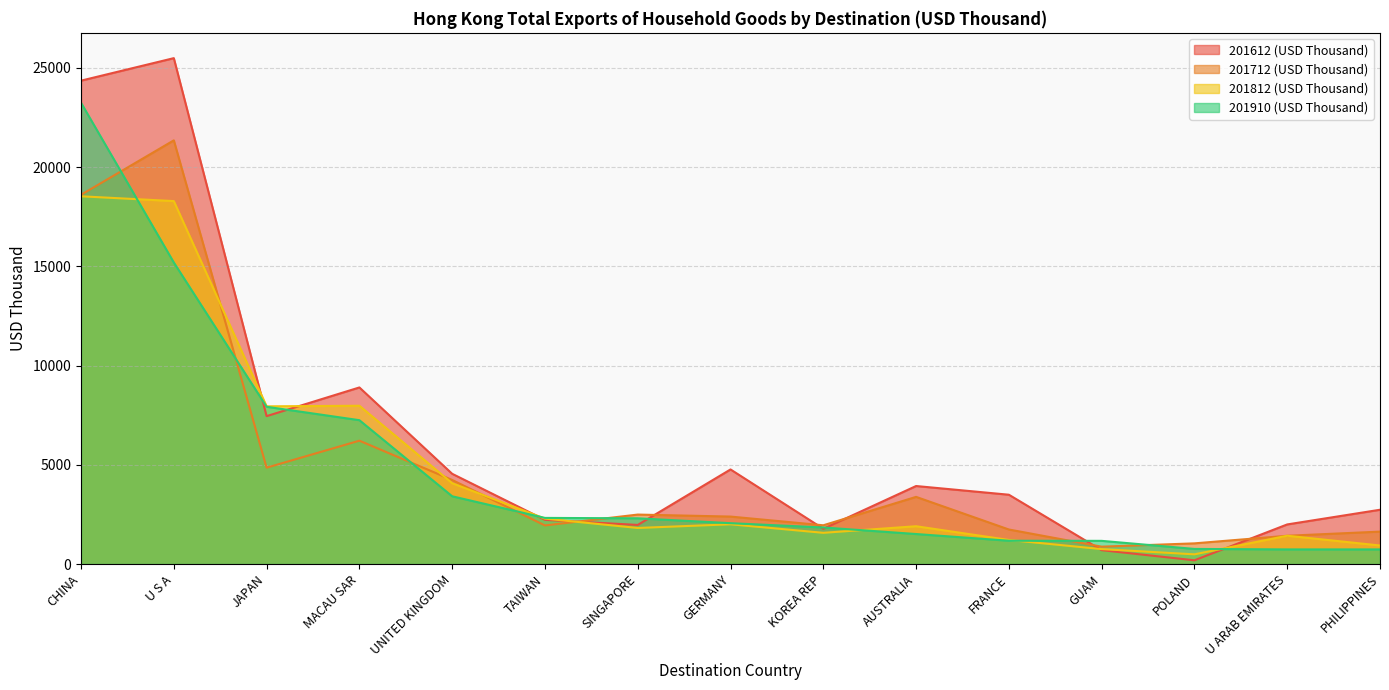

Which series ends up on top after the final intersection of 201812 (USD Thousand) and 201712 (USD Thousand)?

201712 (USD Thousand)